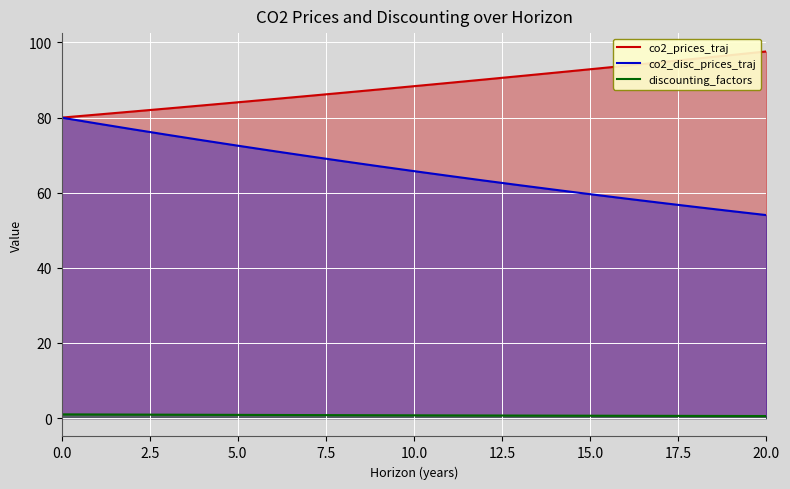

Reading left to right, extract all data points from this chart.

co2_prices_traj: 80.0	80.8	81.6	82.4	83.2	84.1	84.9	85.8	86.6	87.5	88.4	89.3	90.1	91.0	92.0	92.9	93.8	94.7	95.7	96.6	97.6
co2_disc_prices_traj: 80.0	78.4	76.9	75.4	74.0	72.5	71.1	69.7	68.4	67.1	65.8	64.5	63.2	62.0	60.8	59.6	58.5	57.3	56.2	55.1	54.0
discounting_factors: 1.0	1.0	0.9	0.9	0.9	0.9	0.8	0.8	0.8	0.8	0.7	0.7	0.7	0.7	0.7	0.6	0.6	0.6	0.6	0.6	0.6